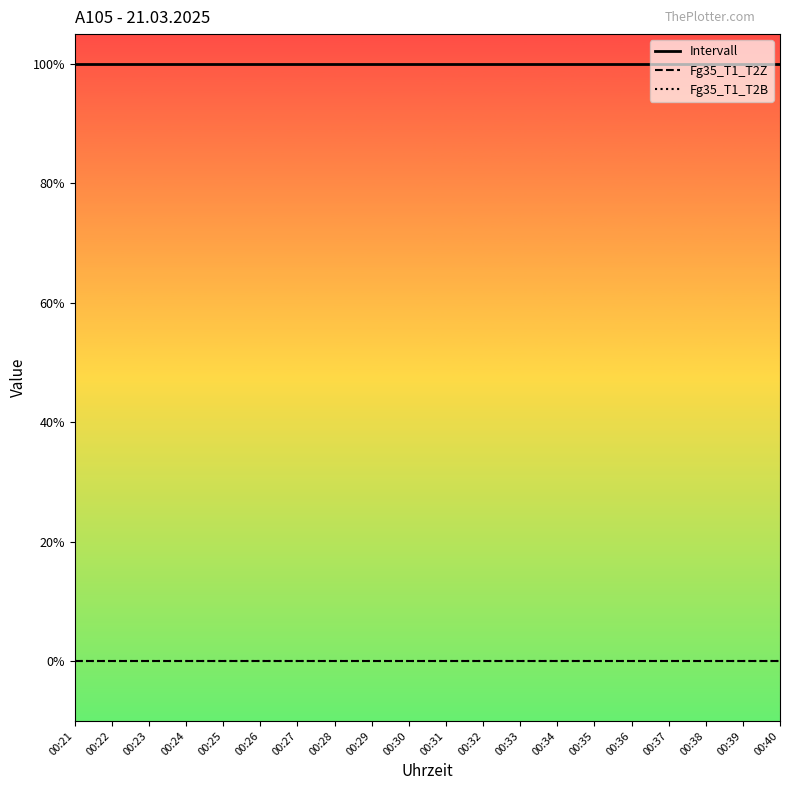

List the series in order of their peak value, lowest first.

Fg35_T1_T2Z, Fg35_T1_T2B, Intervall